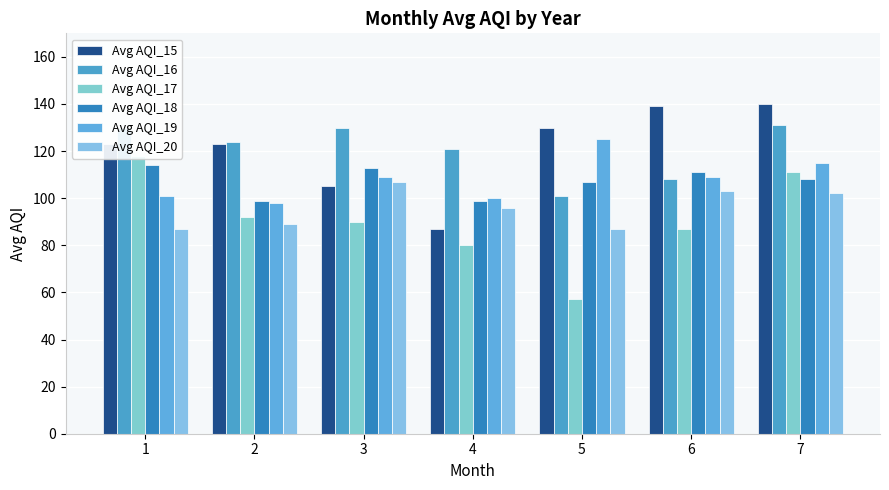

What is the sum of the Avg AQI_17 values at 6 and 4?

167